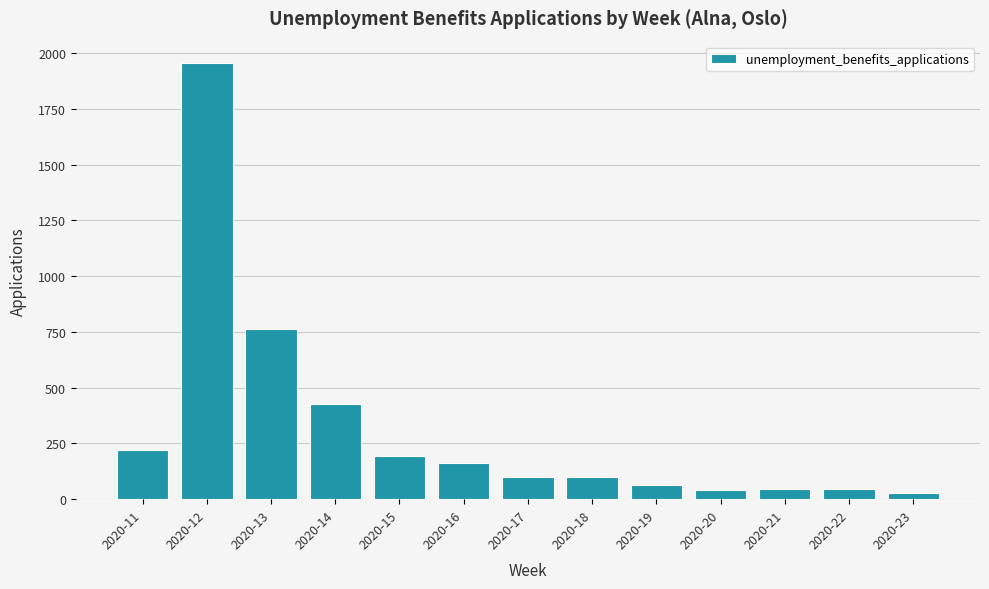

At which label is the value closest to 990?

2020-13